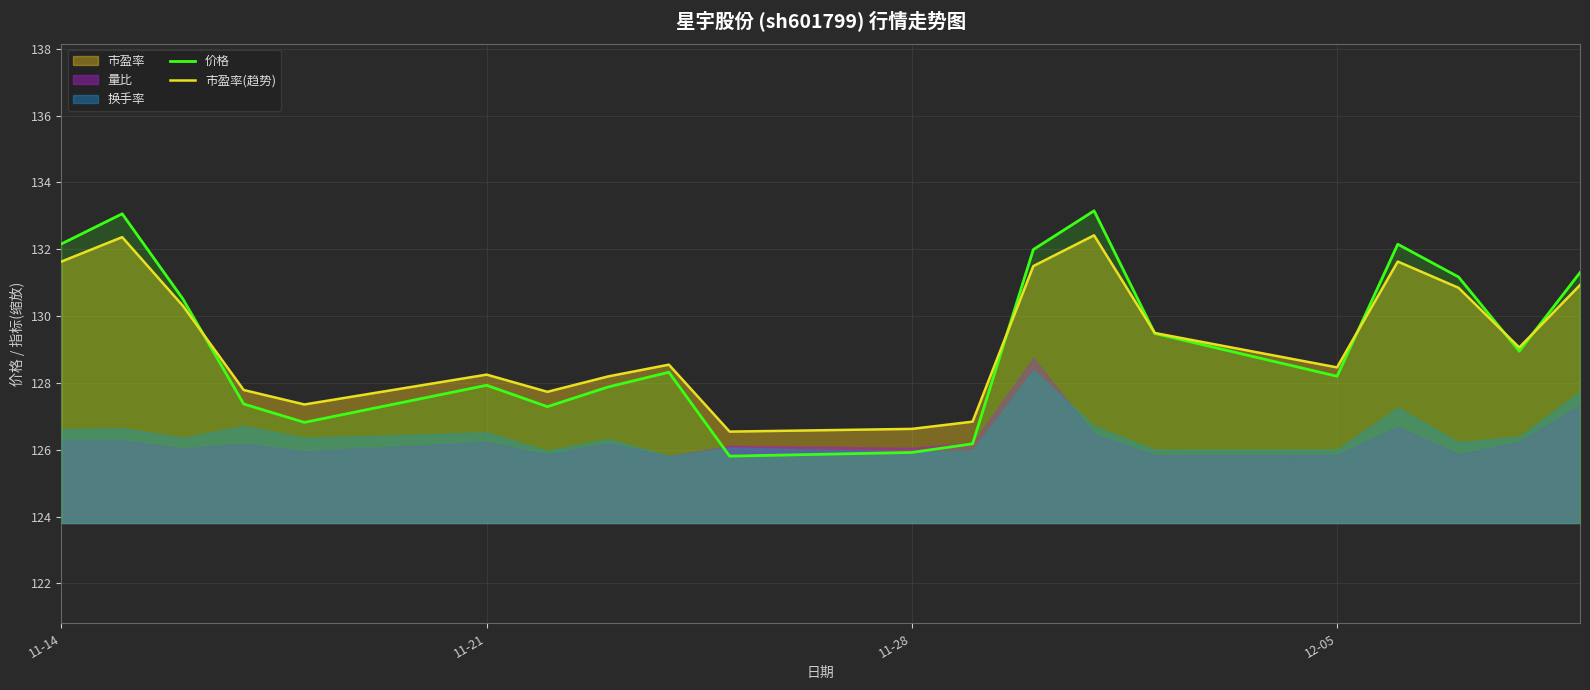

What is the minimum value for 市盈率(趋势)?

126.5